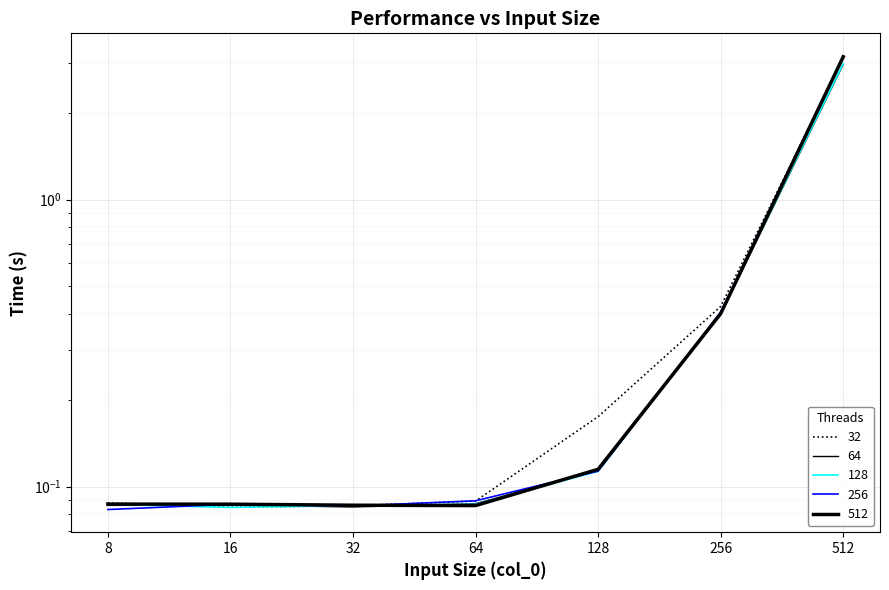

Reading left to right, what are all the values shown in this chart?

32: 0.1	0.1	0.1	0.1	0.2	0.4	3.1
64: 0.1	0.1	0.1	0.1	0.1	0.4	3.0
128: 0.1	0.1	0.1	0.1	0.1	0.4	3.0
256: 0.1	0.1	0.1	0.1	0.1	0.4	3.2
512: 0.1	0.1	0.1	0.1	0.1	0.4	3.1